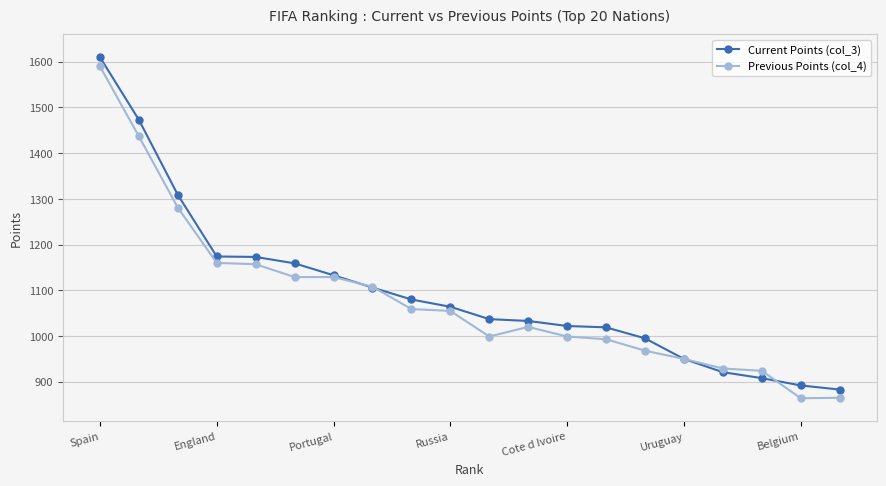

What is the value of the Previous Points (col_4) point at the 16th from the left?

950